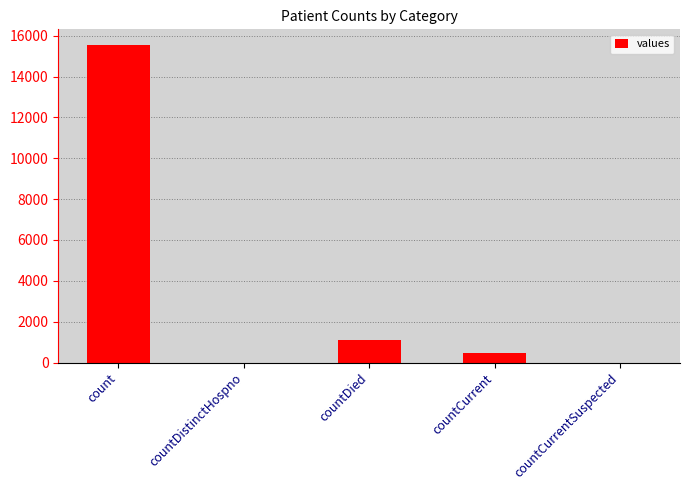

The chart shows a value of 7432 at countCurrentSuspected. True or false?

False